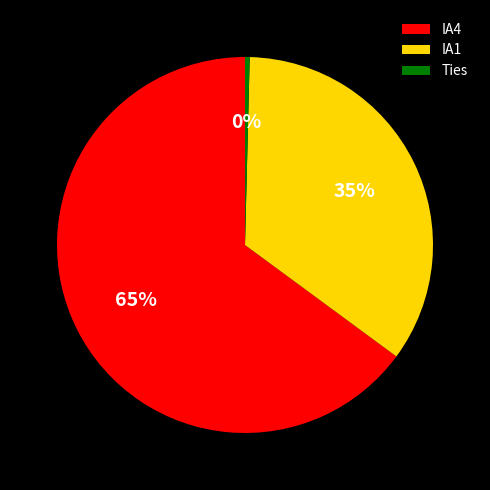

Which category has the biggest portion of the pie?

IA4